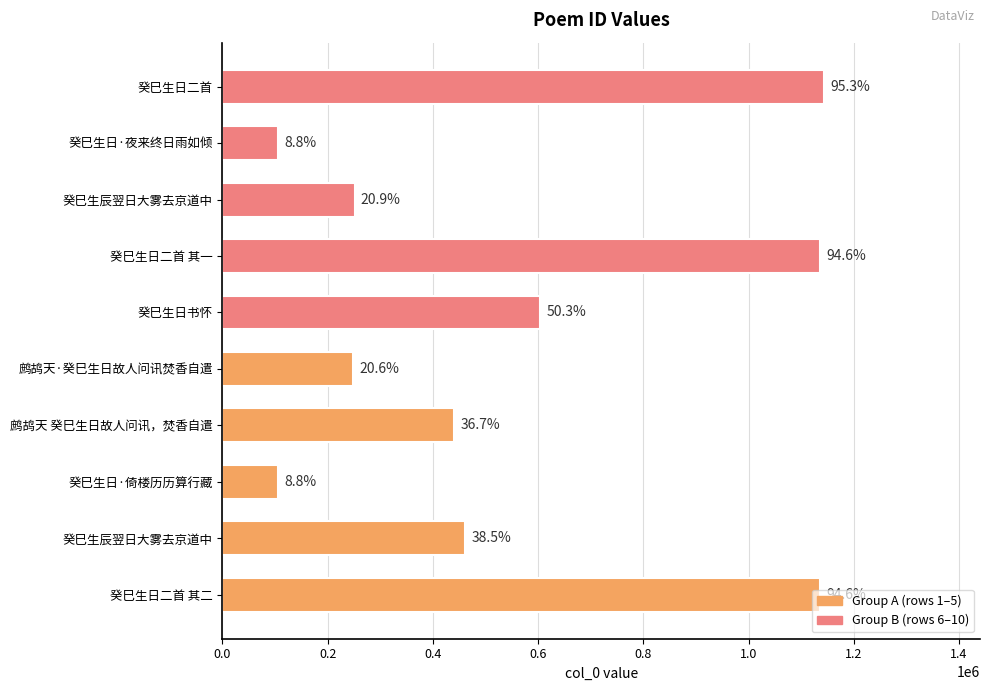

Does the chart contain any negative values?

No